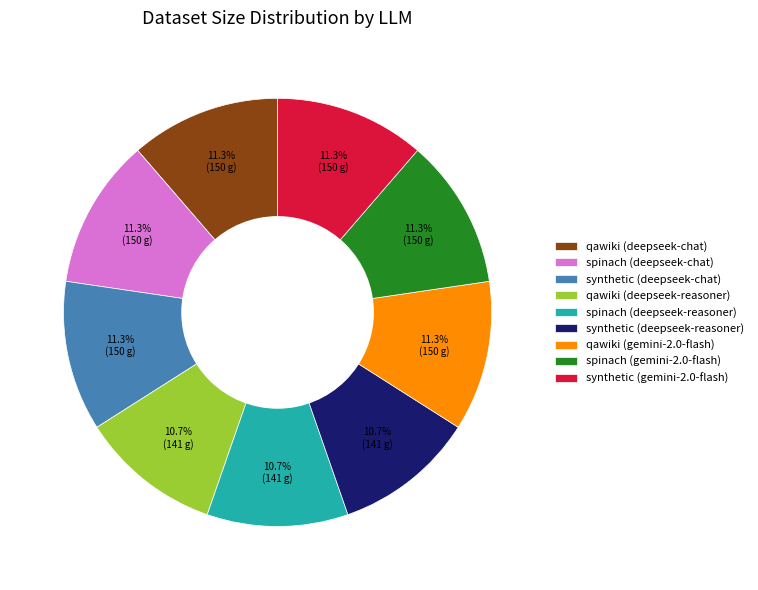

The qawiki (deepseek-reasoner) slice represents 16% of the pie. True or false?

False